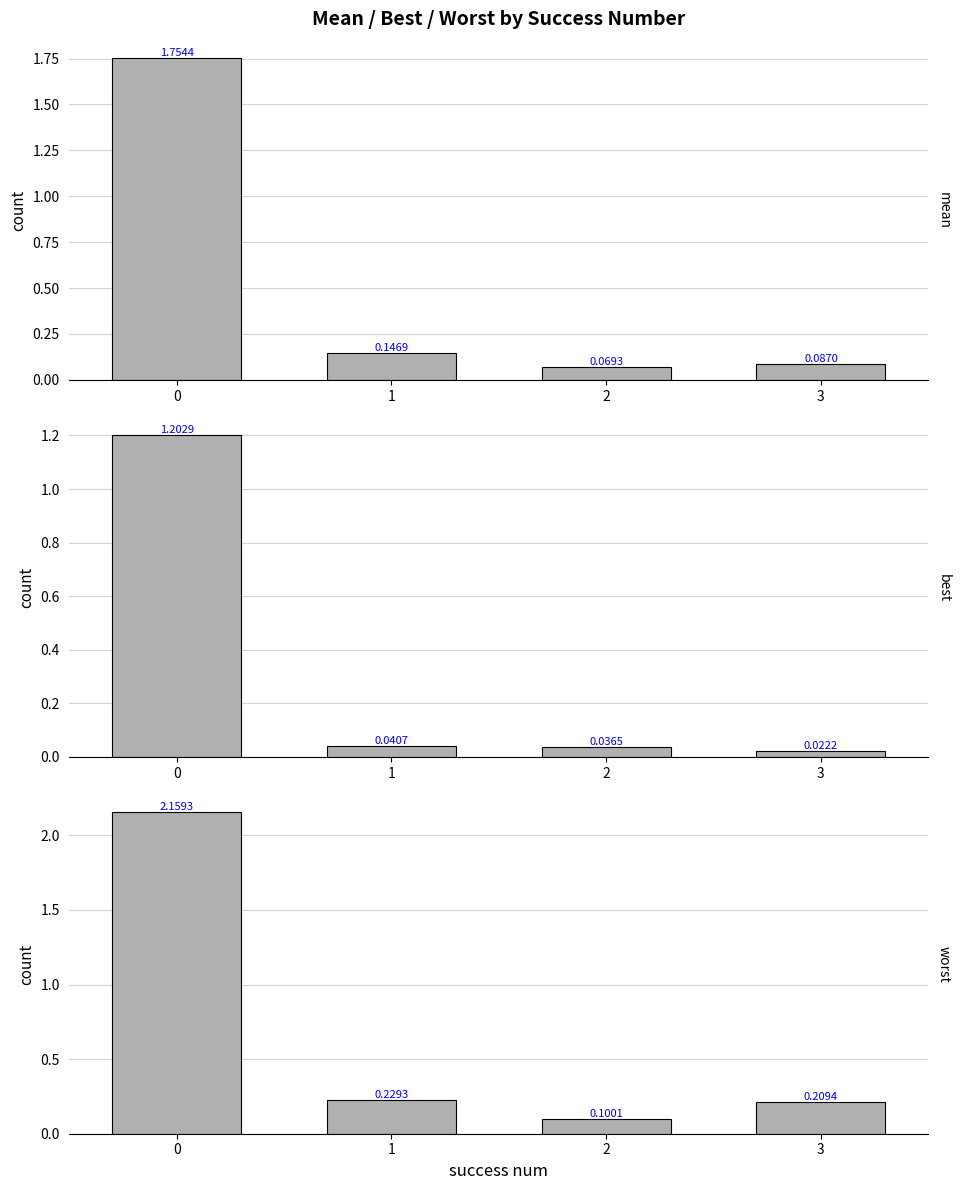

What is the total value across all series at 2?

0.2